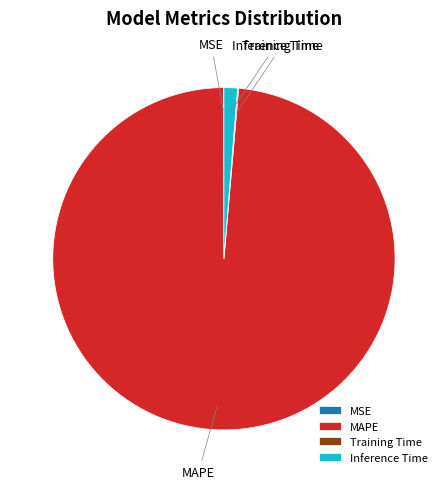

Does MAPE represent more than half of the total?

Yes